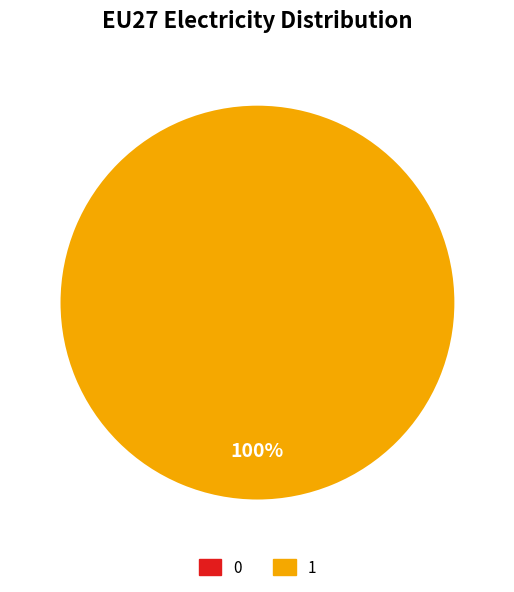

To the nearest percent, what is the combined percentage of 1 and 0?

100%